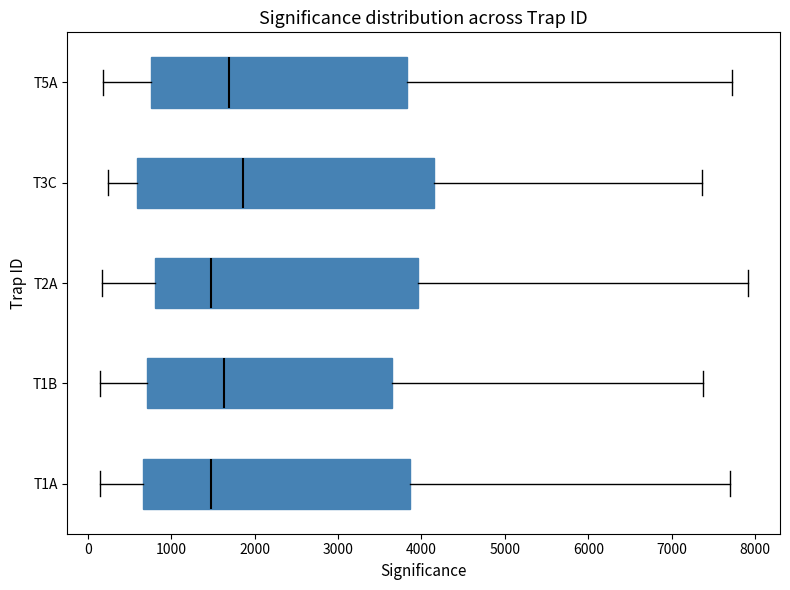

Reading bottom to top, transcribe this box plot: for each box, give where its median line is, the range the box spans, and where its two whiskers end, as read against the x-axis. The values are not printed on the chart, so give them approximately, as read against the axis.

T1A: median 1500, box 700 to 3900, whiskers 100 to 7700
T1B: median 1600, box 700 to 3600, whiskers 100 to 7400
T2A: median 1500, box 800 to 4000, whiskers 200 to 7900
T3C: median 1900, box 600 to 4200, whiskers 200 to 7400
T5A: median 1700, box 800 to 3800, whiskers 200 to 7700